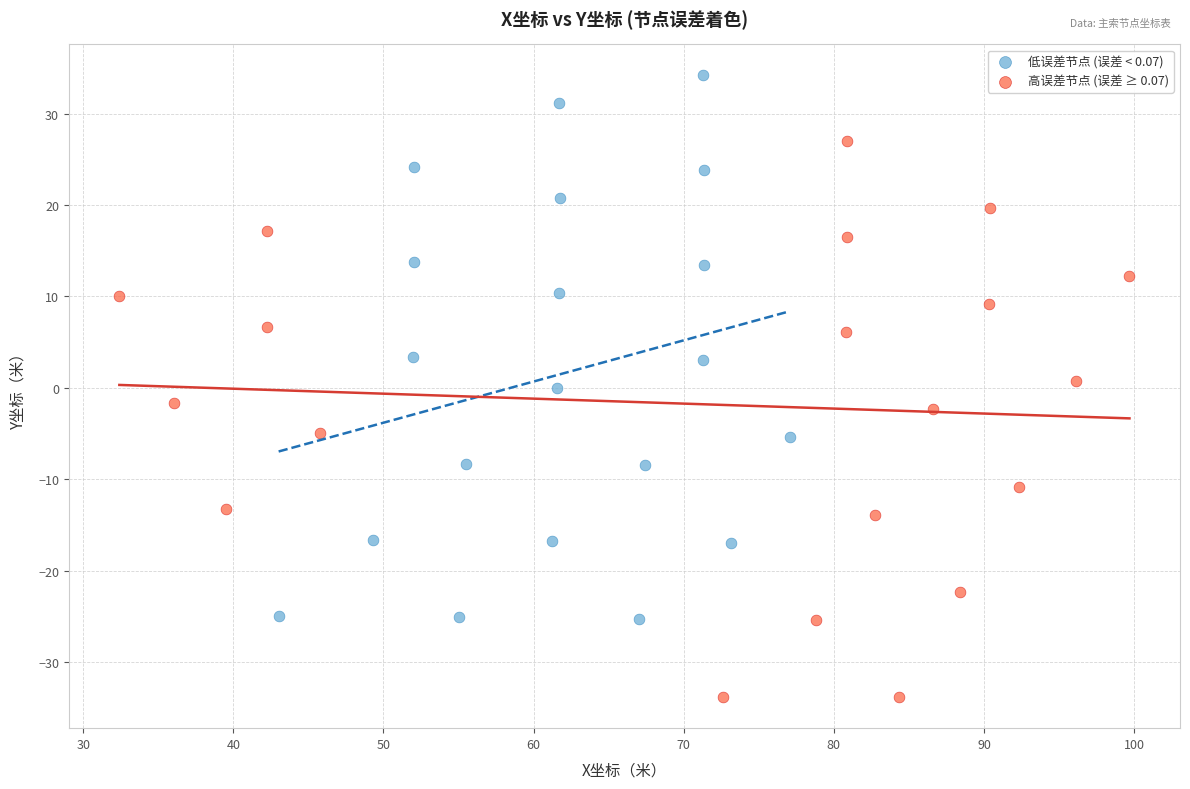

Which series contains the highest Y value?

低误差节点 (误差 < 0.07)